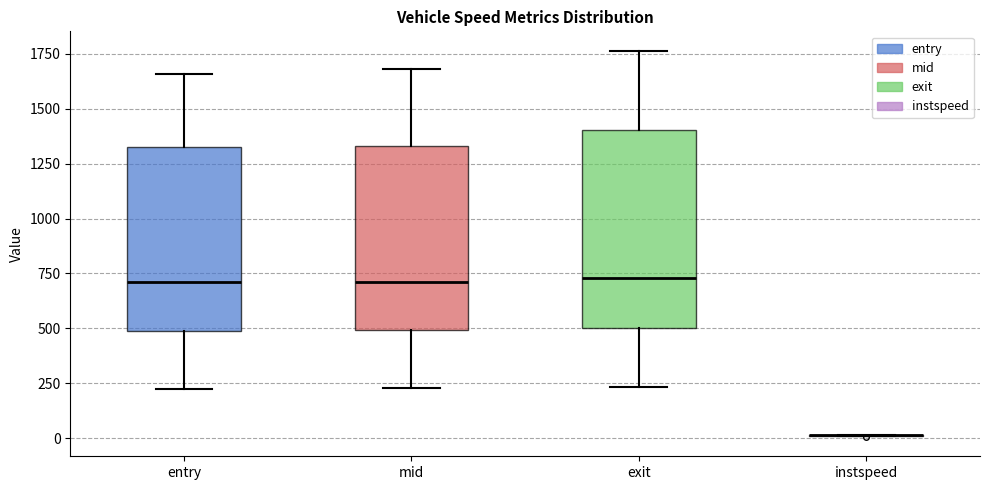

Comparing the boxes themselves (not the whiskers), which one is the tallest?

exit